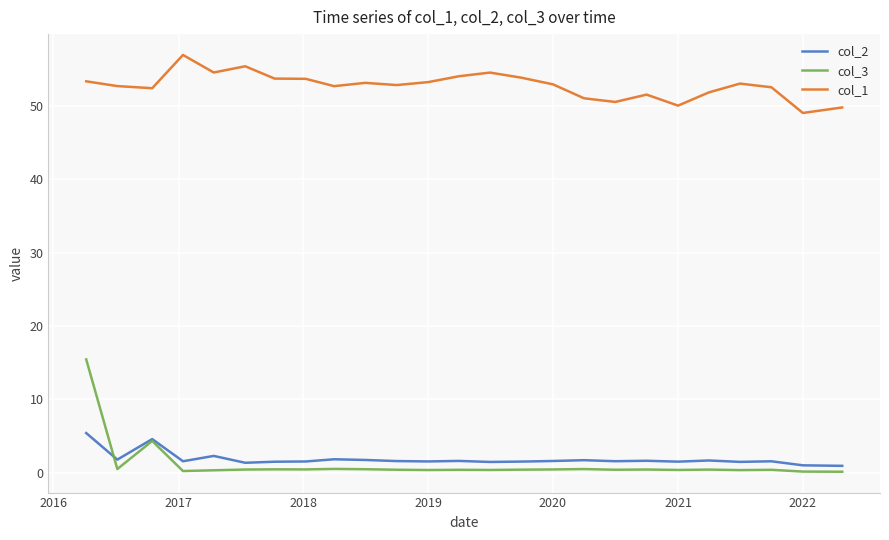

Rank the series by their maximum value, from highest to lowest.

col_1, col_3, col_2